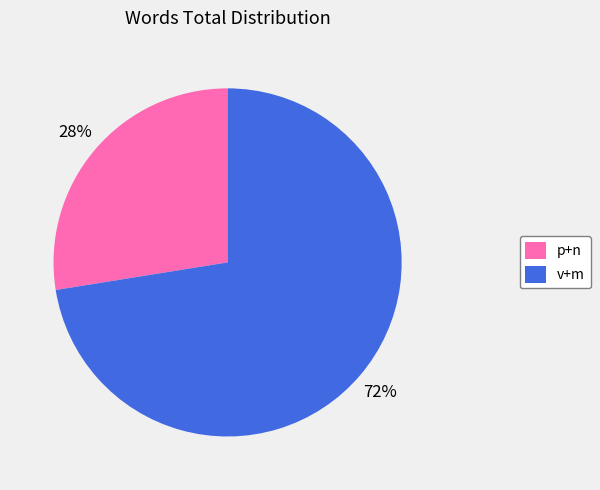

How many slices are in this pie chart?

2